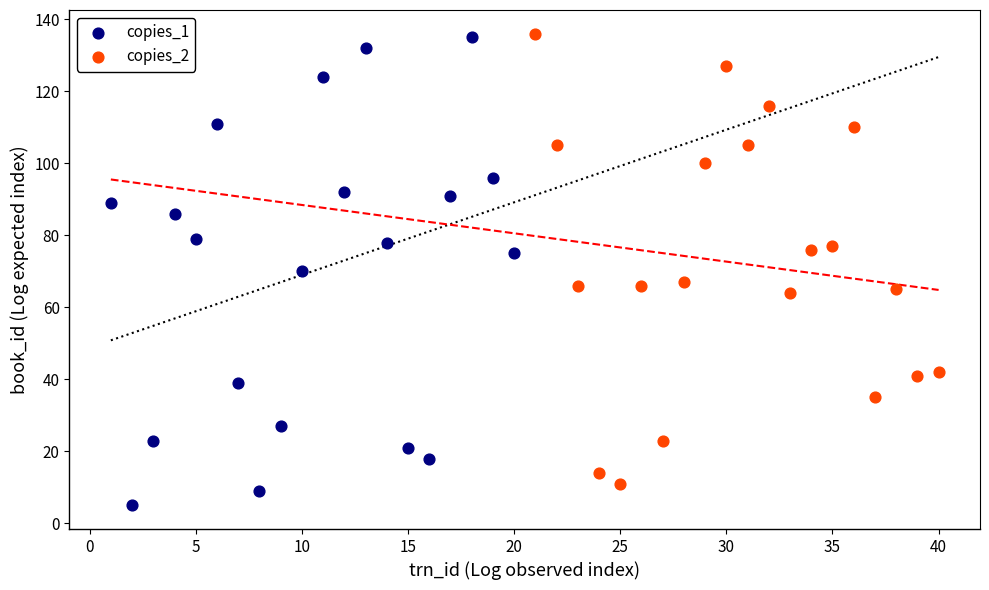

Which series has the widest spread of Y values?

copies_1